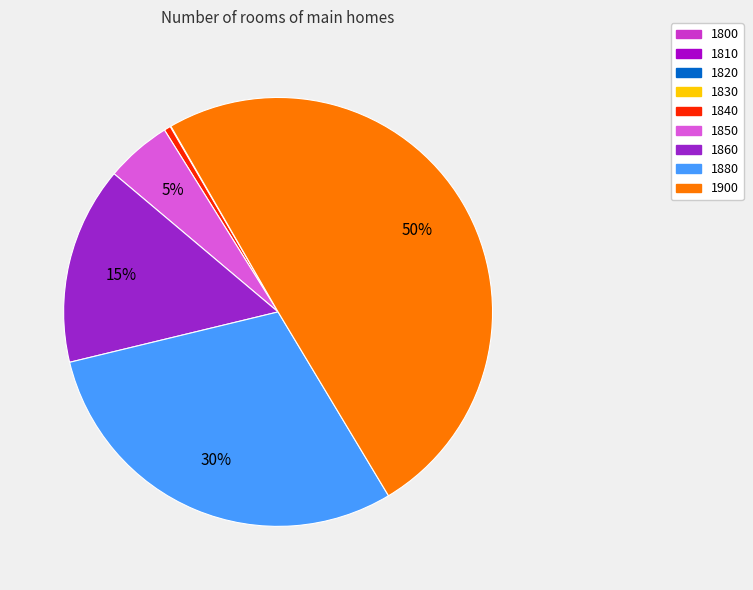

To the nearest percent, what is the difference between the 1900 and 1820 slice percentages?

50%